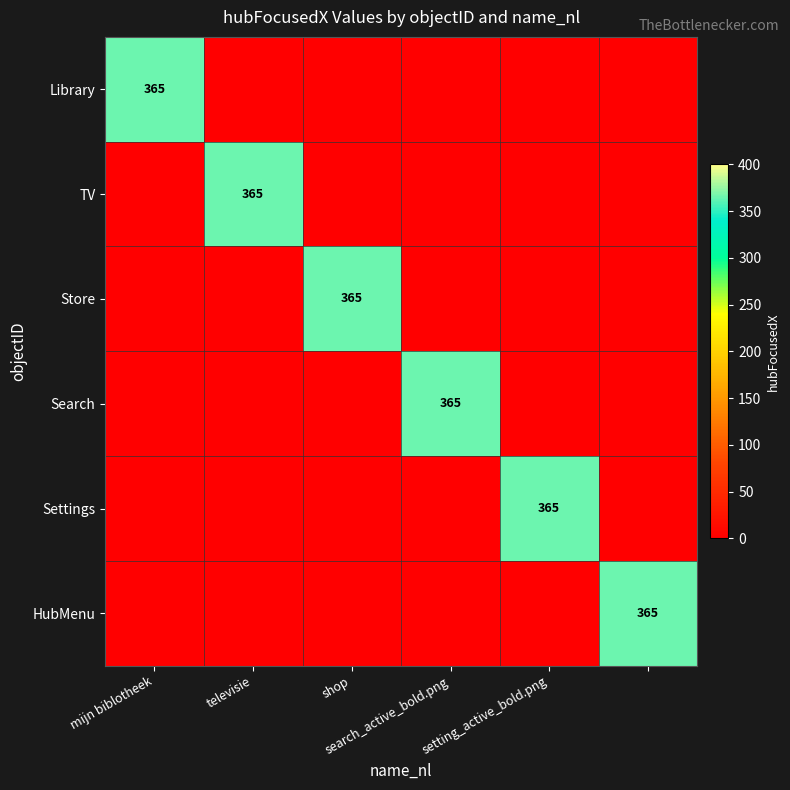

Where is Settings nearest to the value 182?

mijn biblotheek